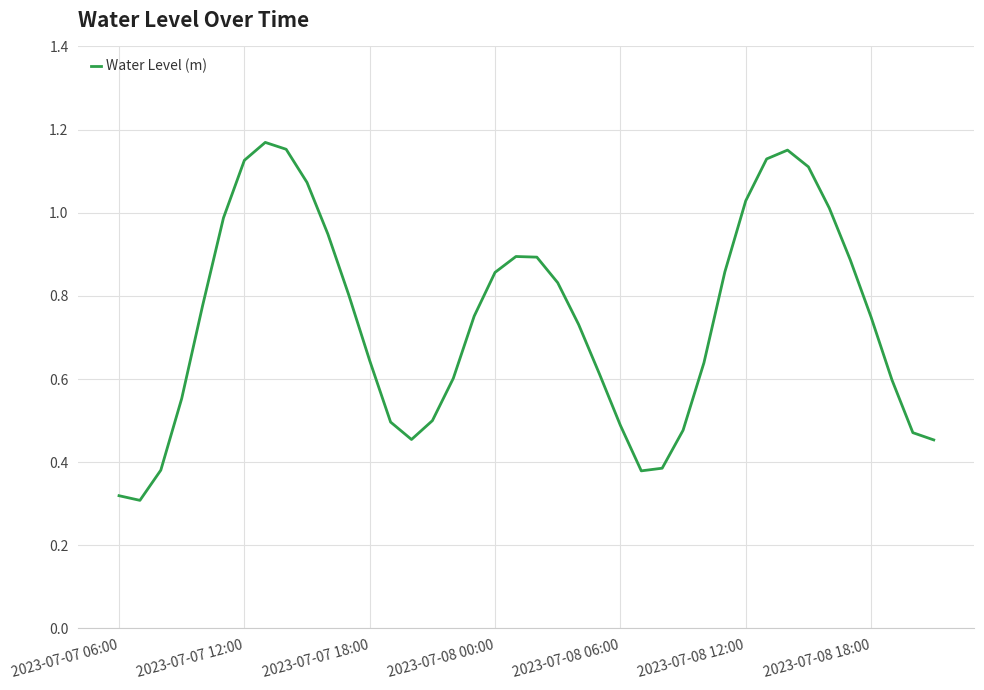

What is the maximum value shown in the chart?

1.2